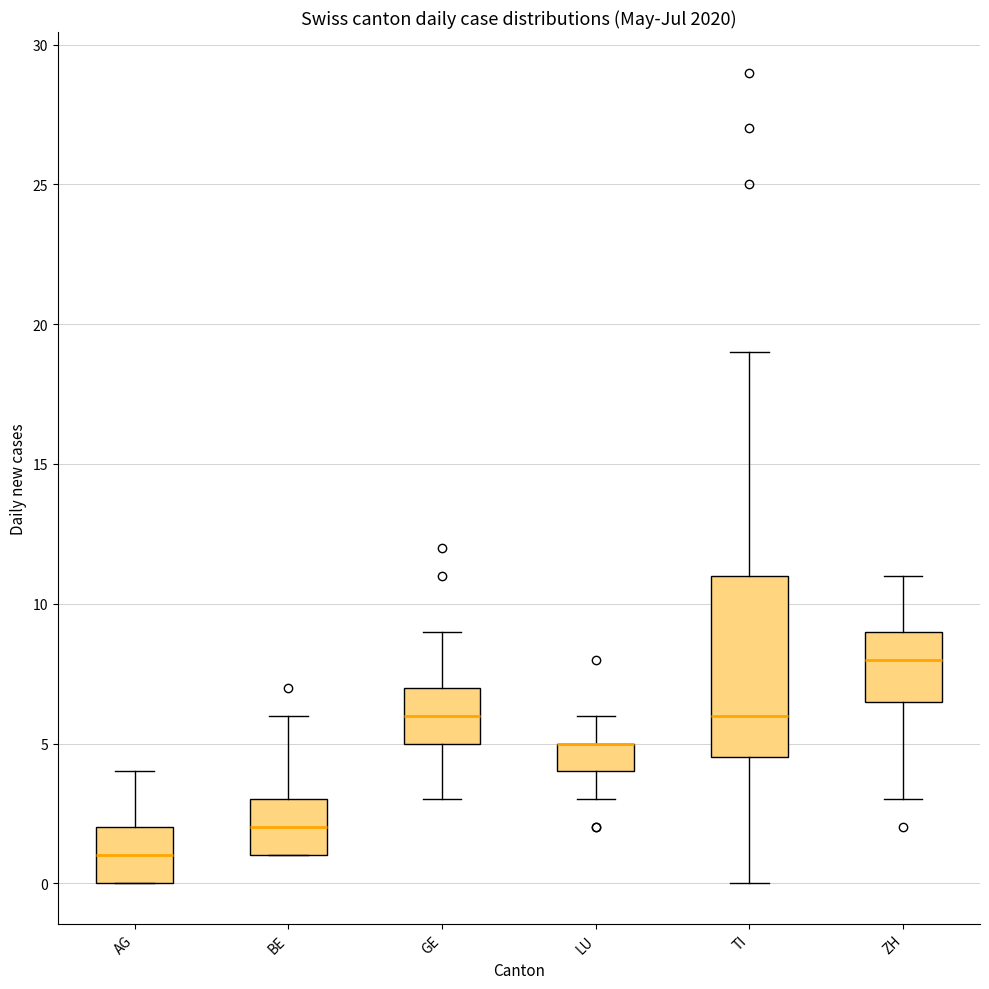

Comparing the boxes themselves (not the whiskers), which one is the tallest?

TI